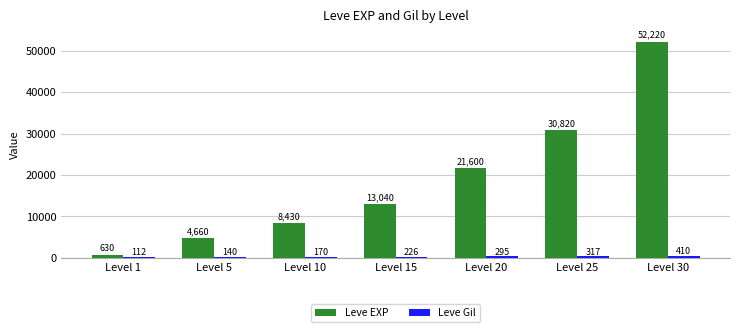

Between Level 15 and Level 25, which series saw the biggest shift?

Leve EXP